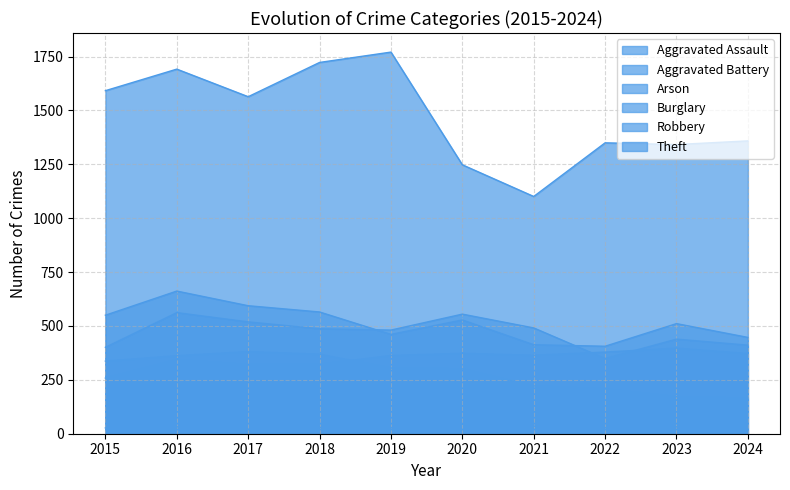

The value of Burglary at 2023 is 172. True or false?

True